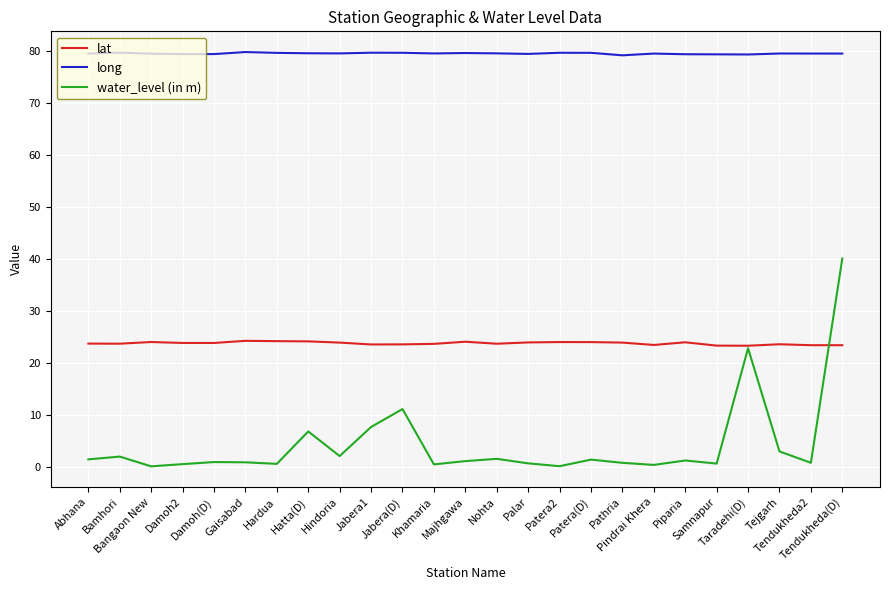

What is the sum of all water_level (in m) values?

108.5